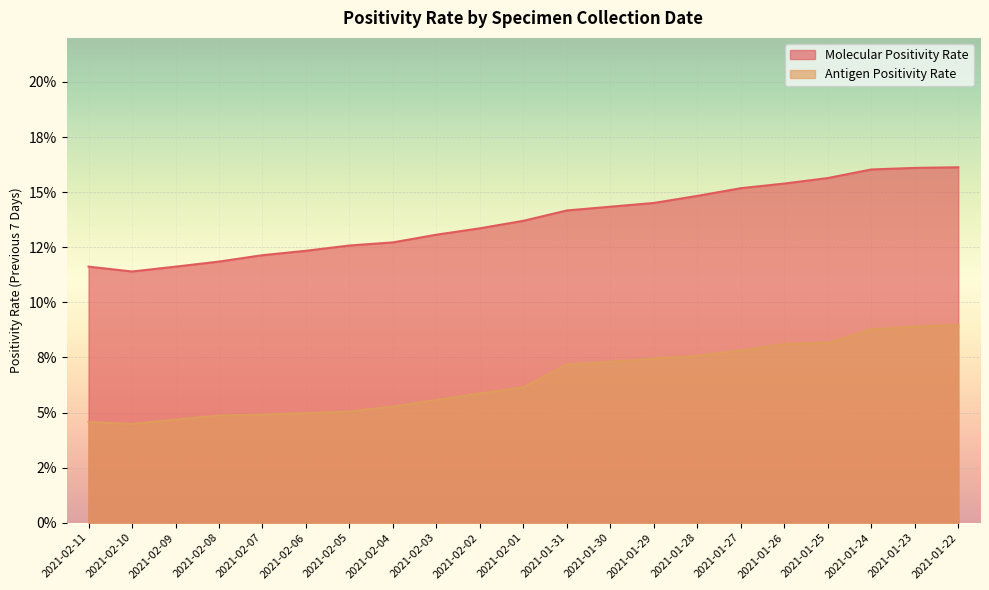

What is the sum of all Molecular Positivity Rate values?

2.9